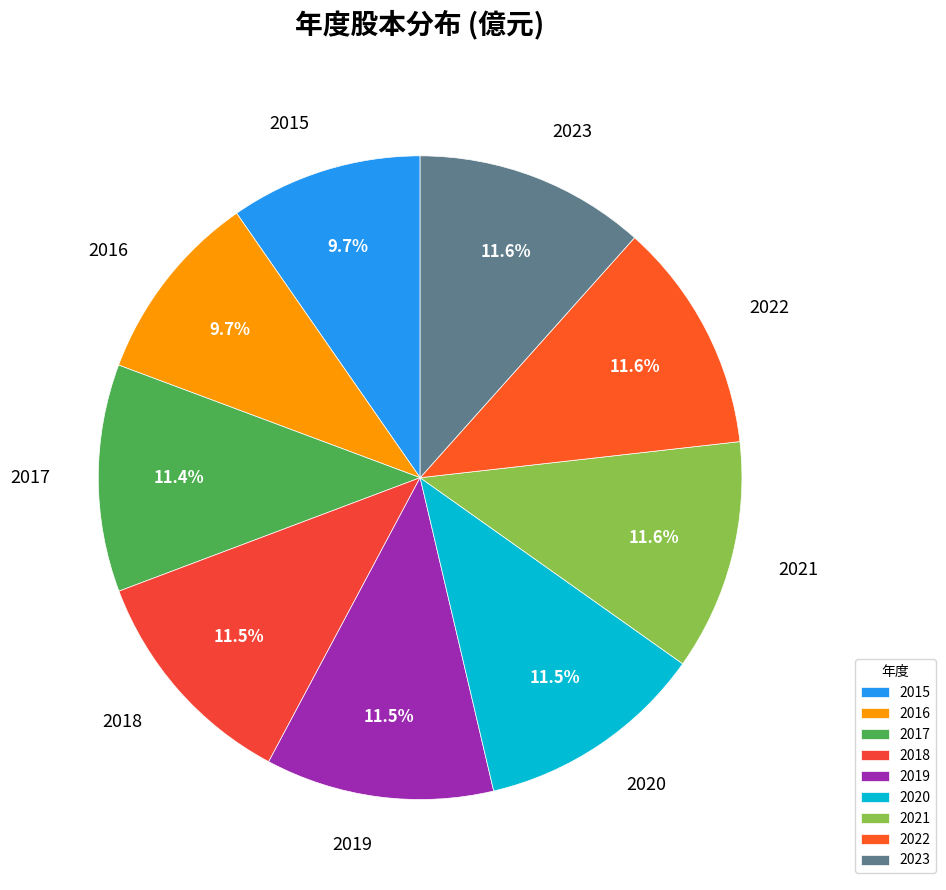

What is the ratio of the value at 2017 to the value at 2019?

1.0